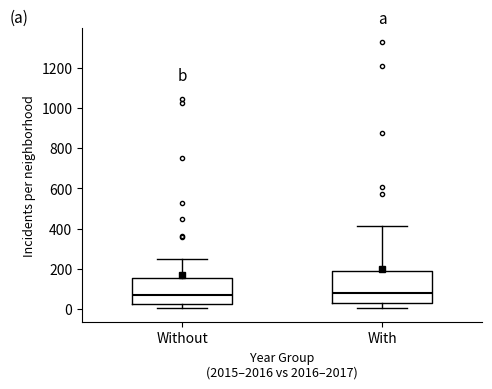

Reading left to right, read every box against the y-axis: the position of its median line, the range the box covers, and the ends of its whiskers. The values are not printed on the chart, so give them approximately, as read against the axis.

Without: median 60, box 20 to 160, whiskers 0 to 240
With: median 80, box 40 to 180, whiskers 0 to 420